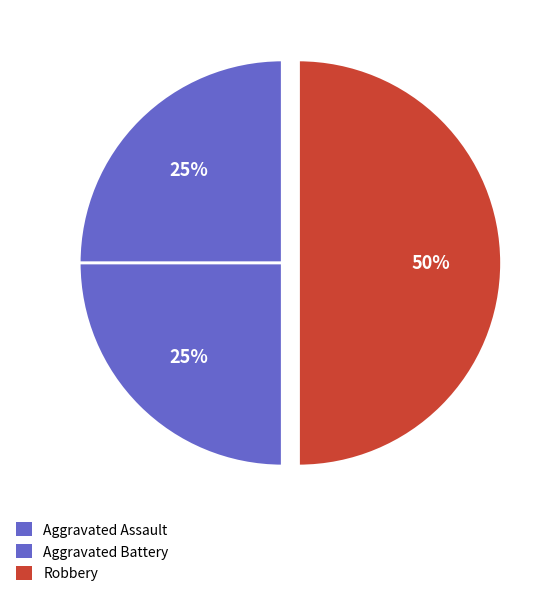

Does Aggravated Battery represent more than half of the total?

No